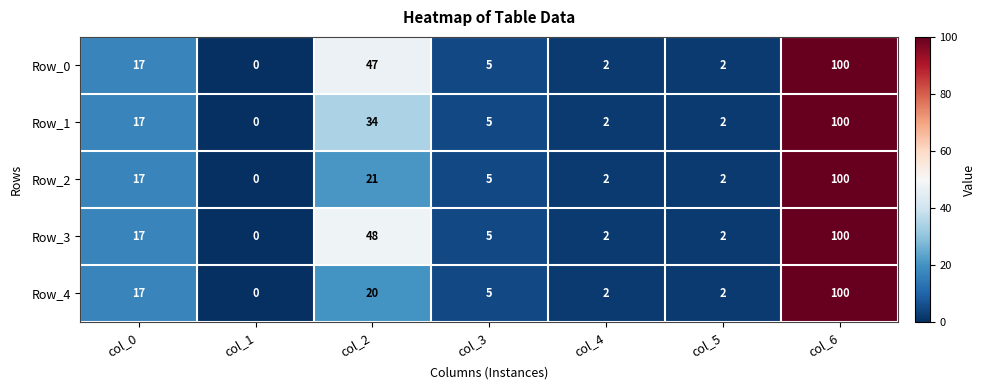

Which series has the largest total across all categories?

Row_3